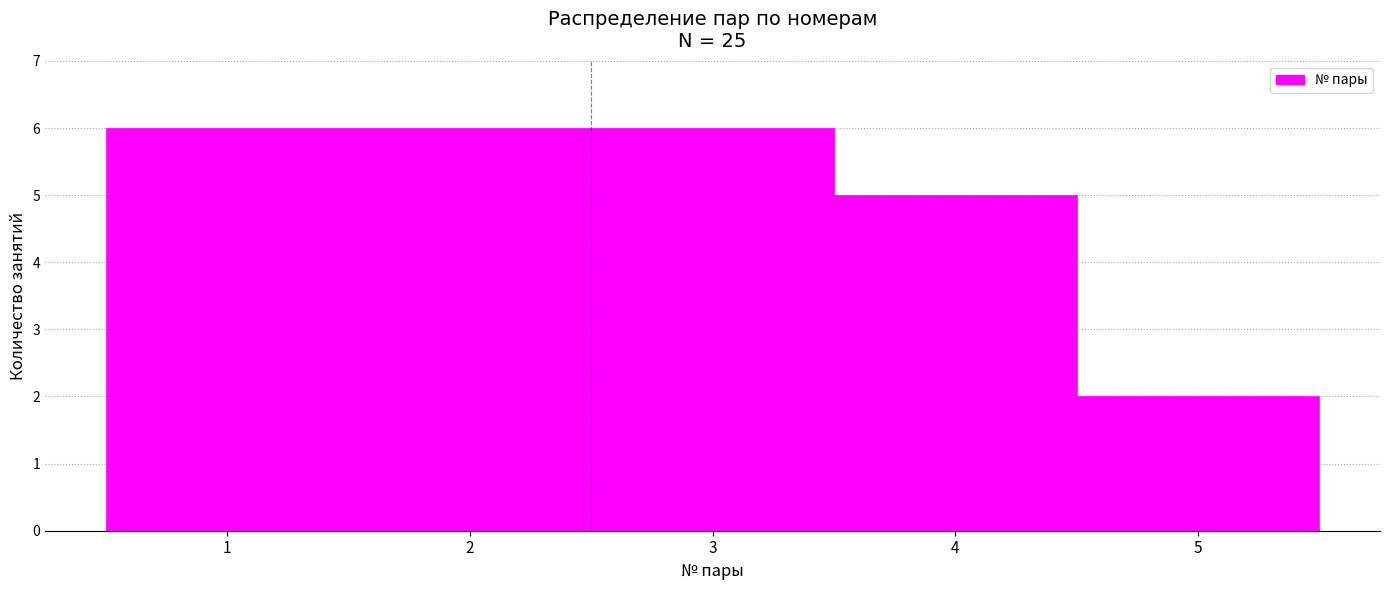

Reading left to right, list every bar in this chart as the range it spans on the x-axis followed by its height. The values are not printed on the chart, so give them approximately, as read against the axis.

0.5 to 1.5: 6
1.5 to 2.5: 6
2.5 to 3.5: 6
3.5 to 4.5: 5
4.5 to 5.5: 2